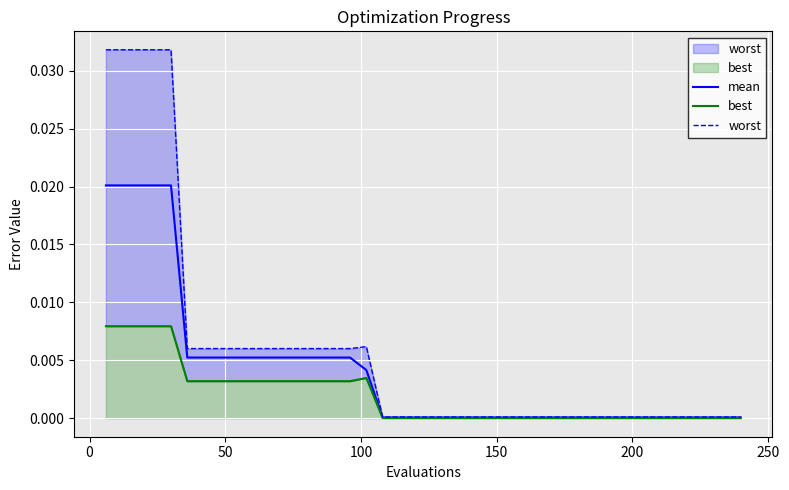

Does the chart display data point markers on the line(s)?

No